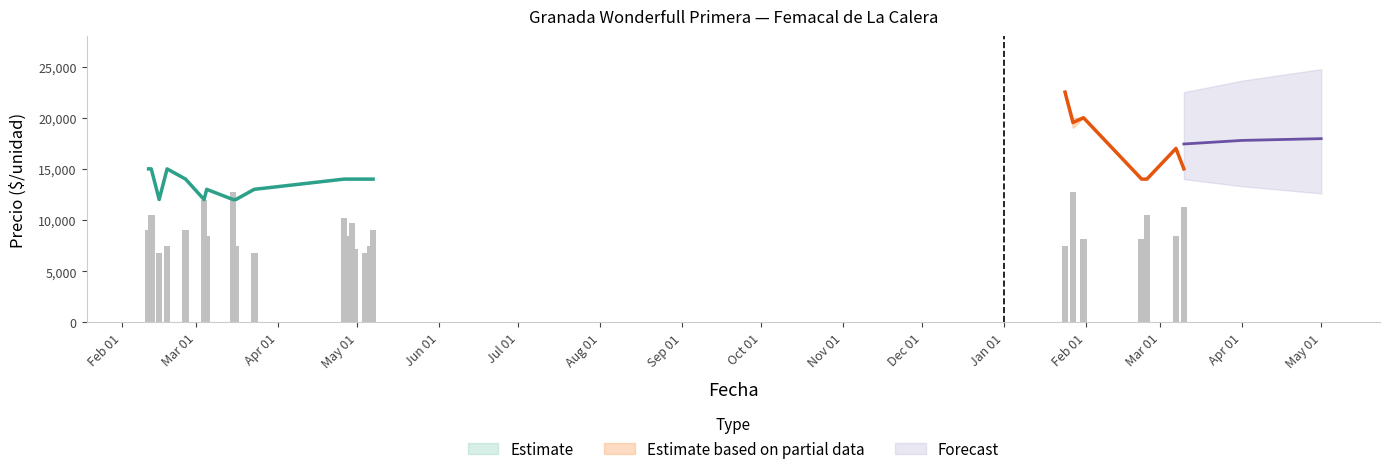

What is the value of the Volumen bar at the 17th from the left?

50